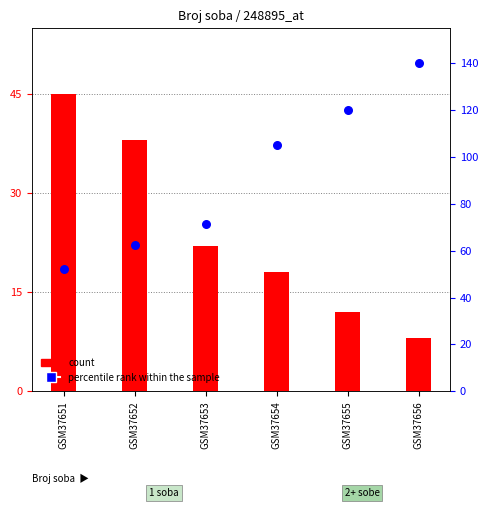

What is the total value across all series at GSM37656?

148.0